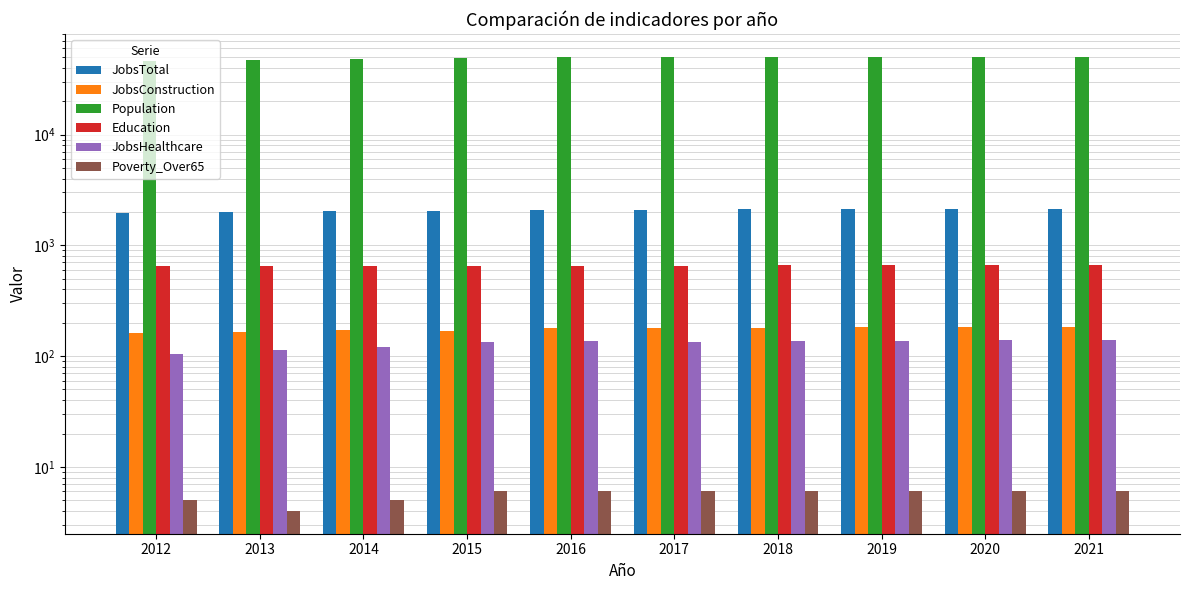

How many bars are there in each group?

6